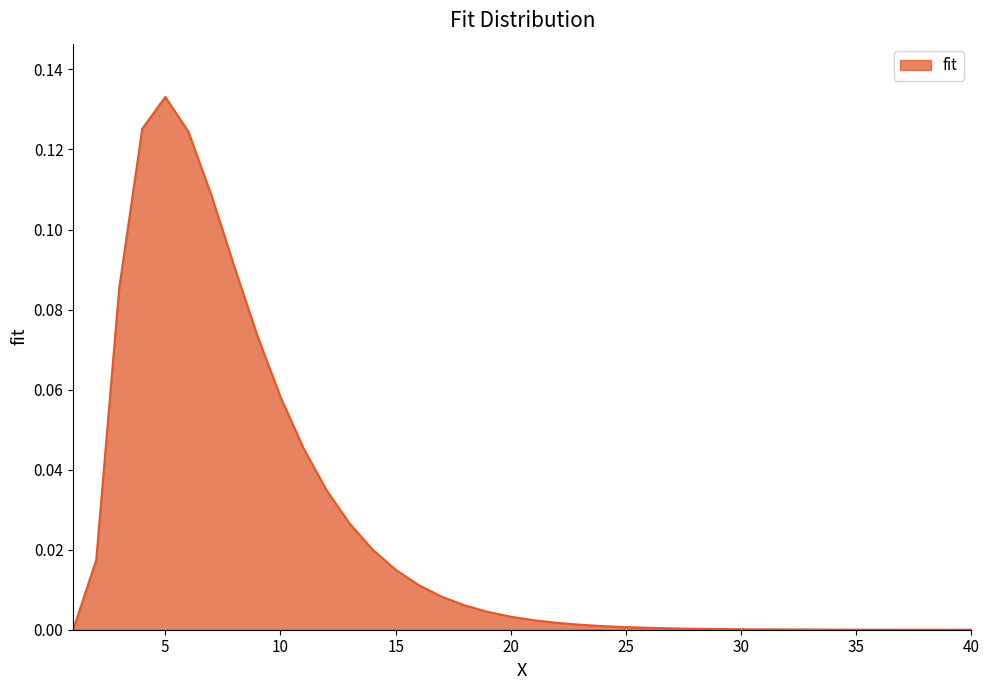

How many lines are shown in the chart?

1